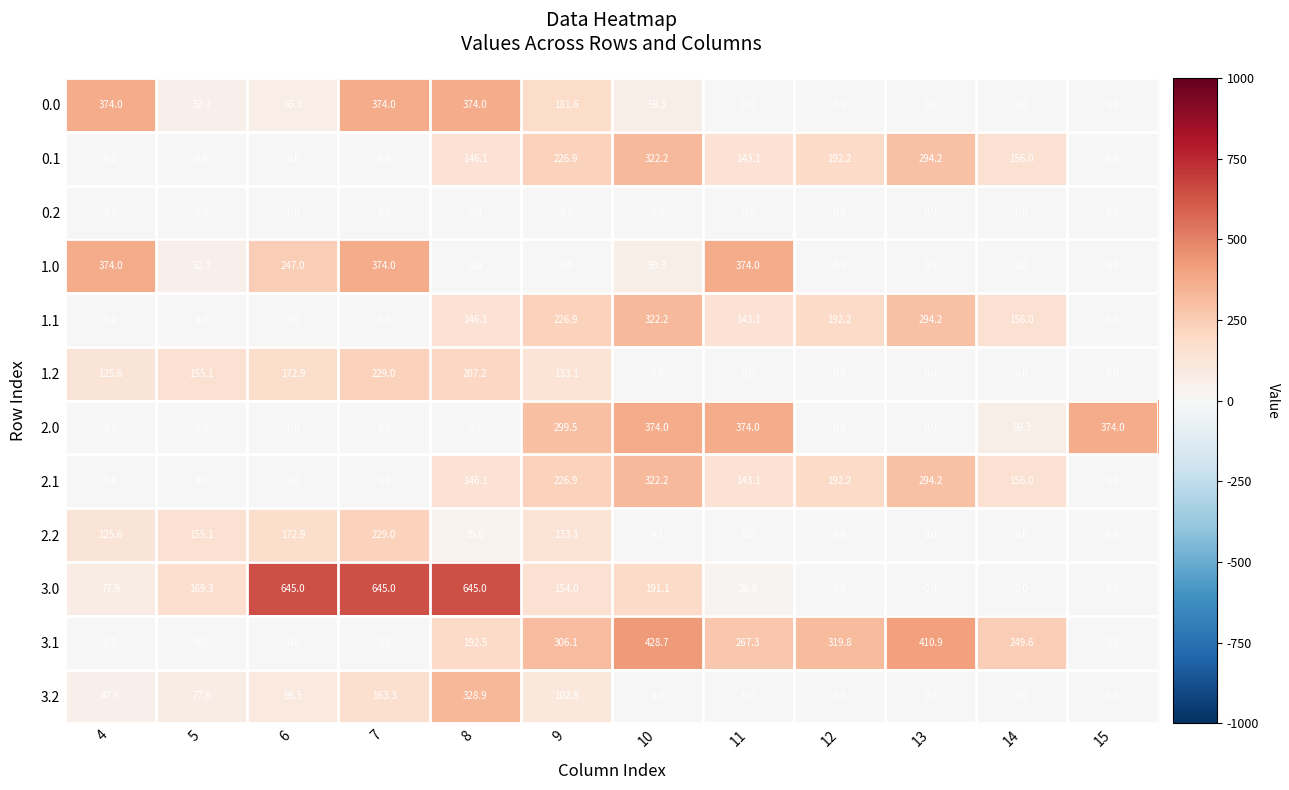

What is the difference between the second highest and minimum values in the 1.1 series?

294.2